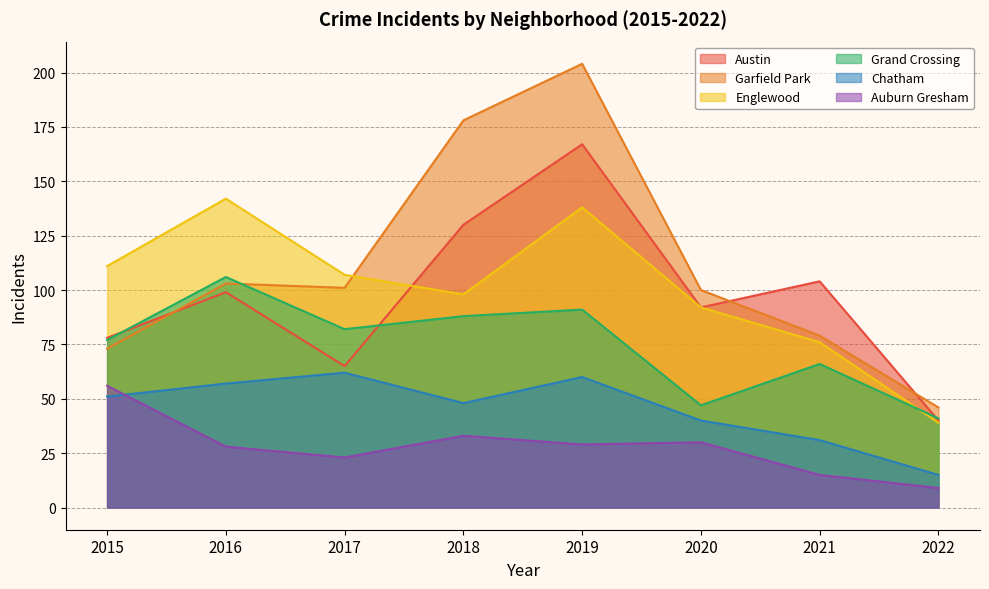

Reading left to right, transcribe all the data shown in this chart.

Austin: 2015=78	2016=99	2017=65	2018=130	2019=167	2020=92	2021=104	2022=40
Garfield Park: 2015=73	2016=103	2017=101	2018=178	2019=204	2020=100	2021=79	2022=46
Englewood: 2015=111	2016=142	2017=107	2018=98	2019=138	2020=92	2021=76	2022=39
Grand Crossing: 2015=77	2016=106	2017=82	2018=88	2019=91	2020=47	2021=66	2022=41
Chatham: 2015=51	2016=57	2017=62	2018=48	2019=60	2020=40	2021=31	2022=15
Auburn Gresham: 2015=56	2016=28	2017=23	2018=33	2019=29	2020=30	2021=15	2022=9